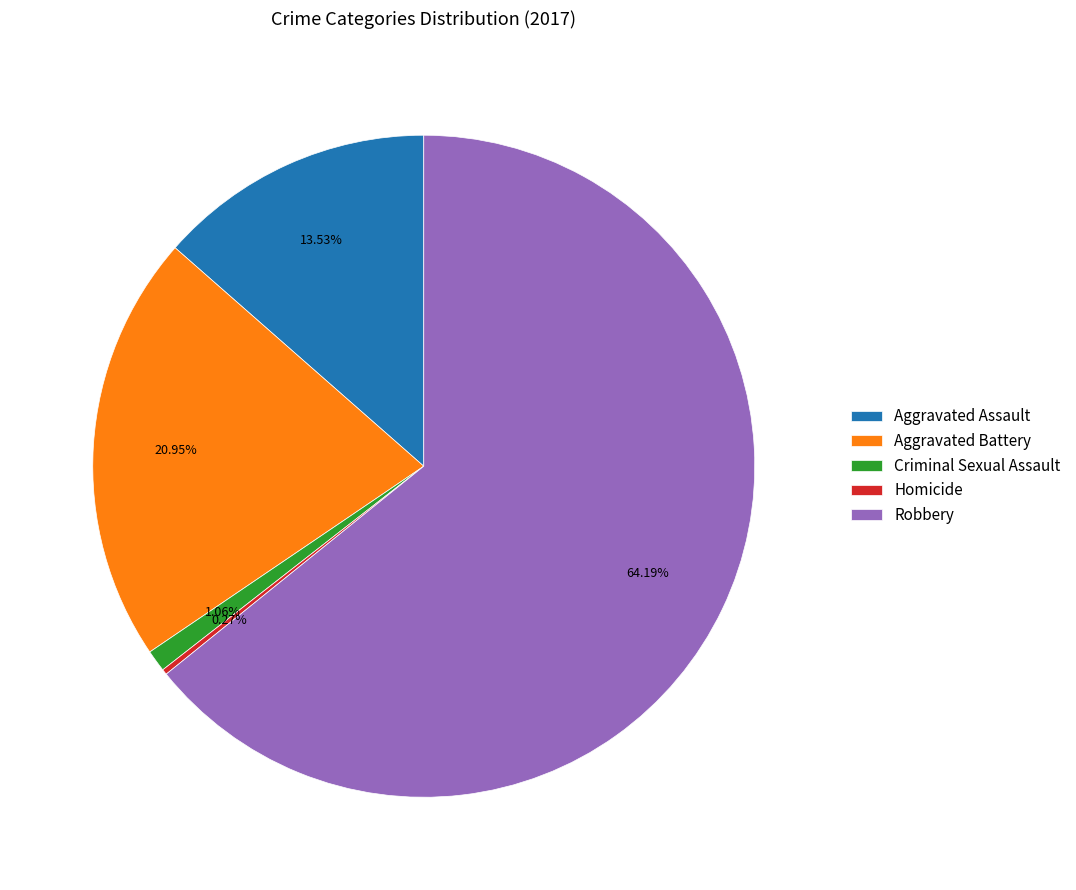

Does Robbery represent more than half of the total?

Yes